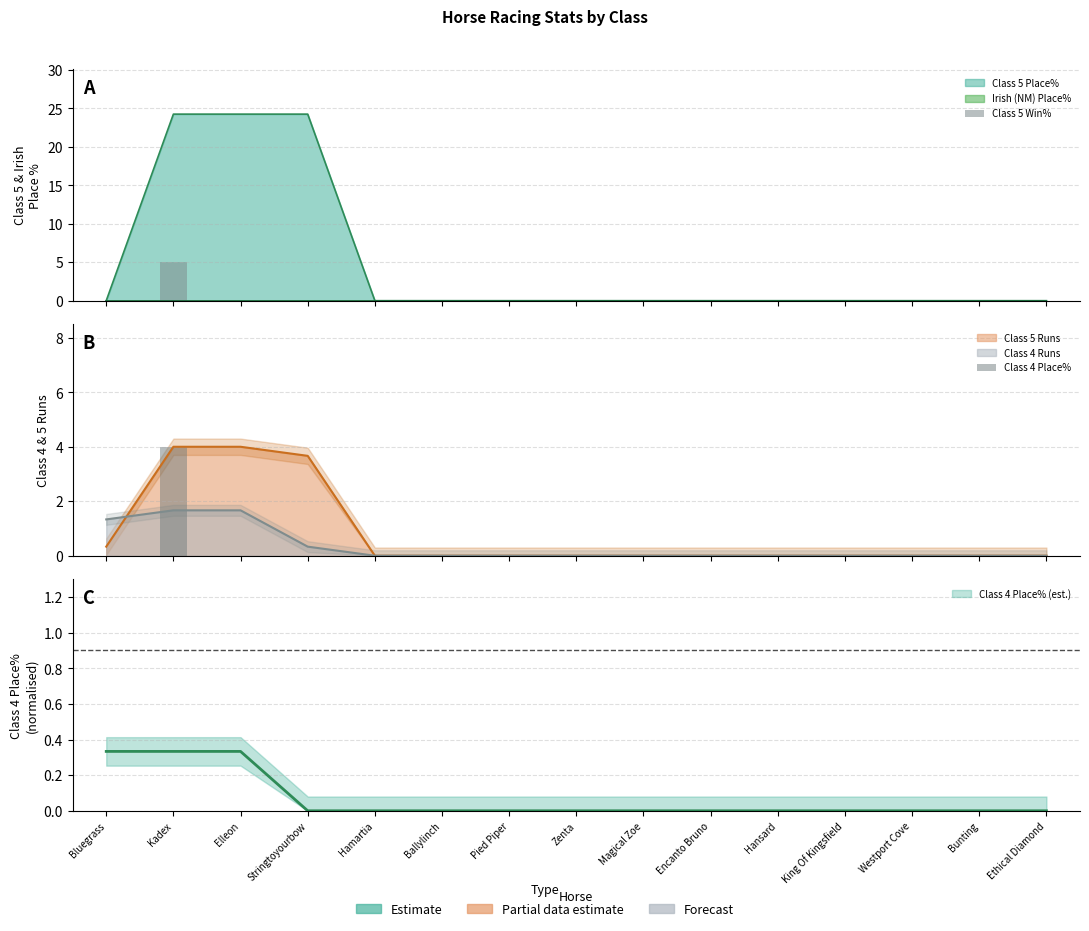

Reading right to left, extract all data points from this chart.

Class 5 Win%: 0	0	0	0	0	0	0	0	0	0	0	0	0	5	0
Class 4 Place%: 0	0	0	0	0	0	0	0	0	0	0	0	0	4	0